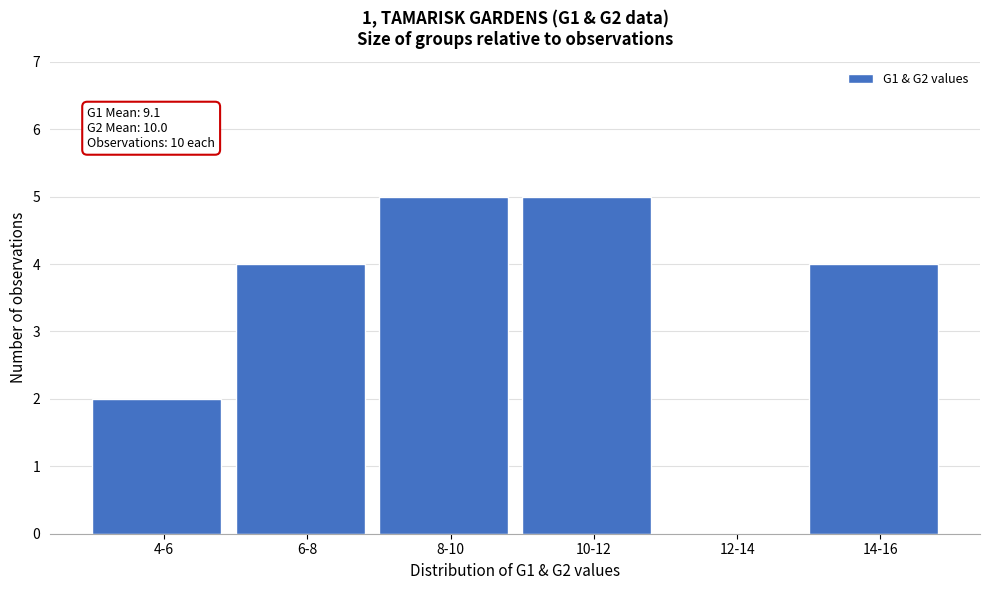

Reading left to right, list all the values displayed in this chart.

4-6=2	6-8=4	8-10=5	10-12=5	12-14=0	14-16=4